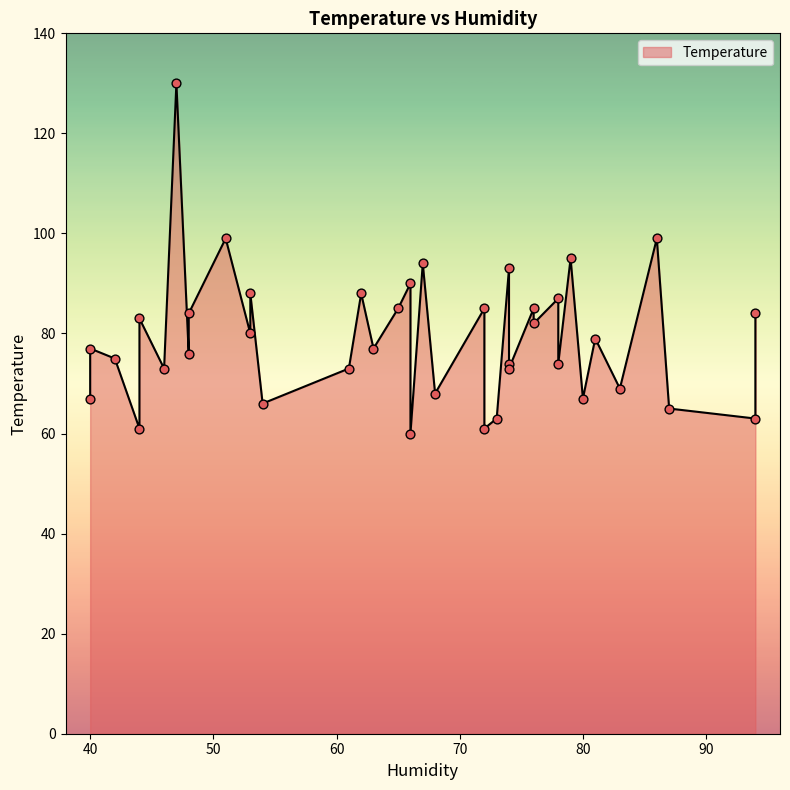

Which has a higher value, 68 or 62?

62